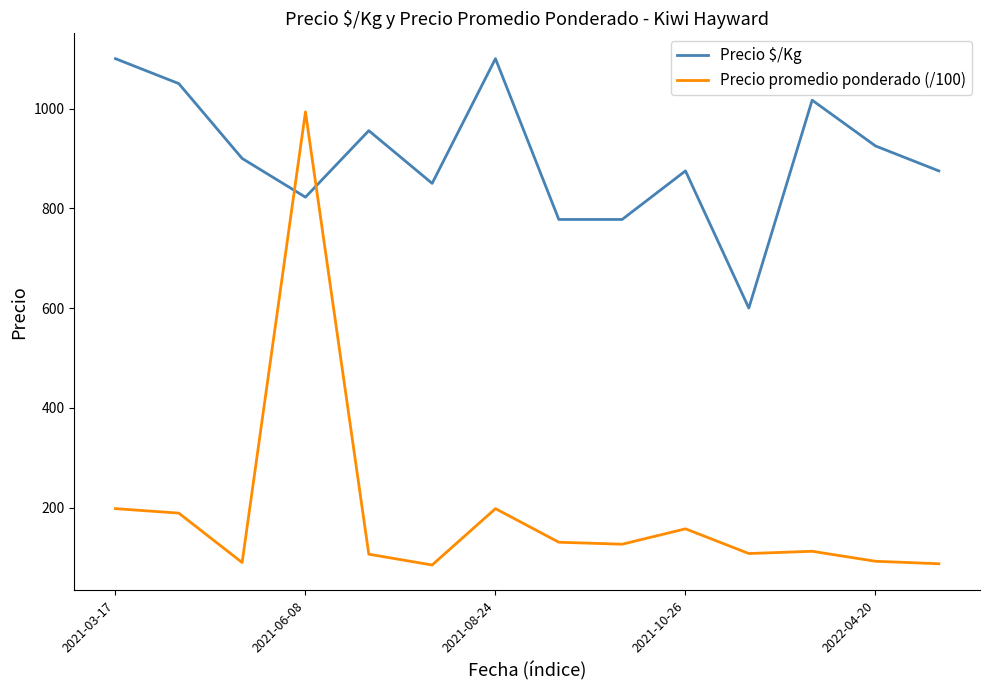

At how many categories does at least one series exceed 152?

14